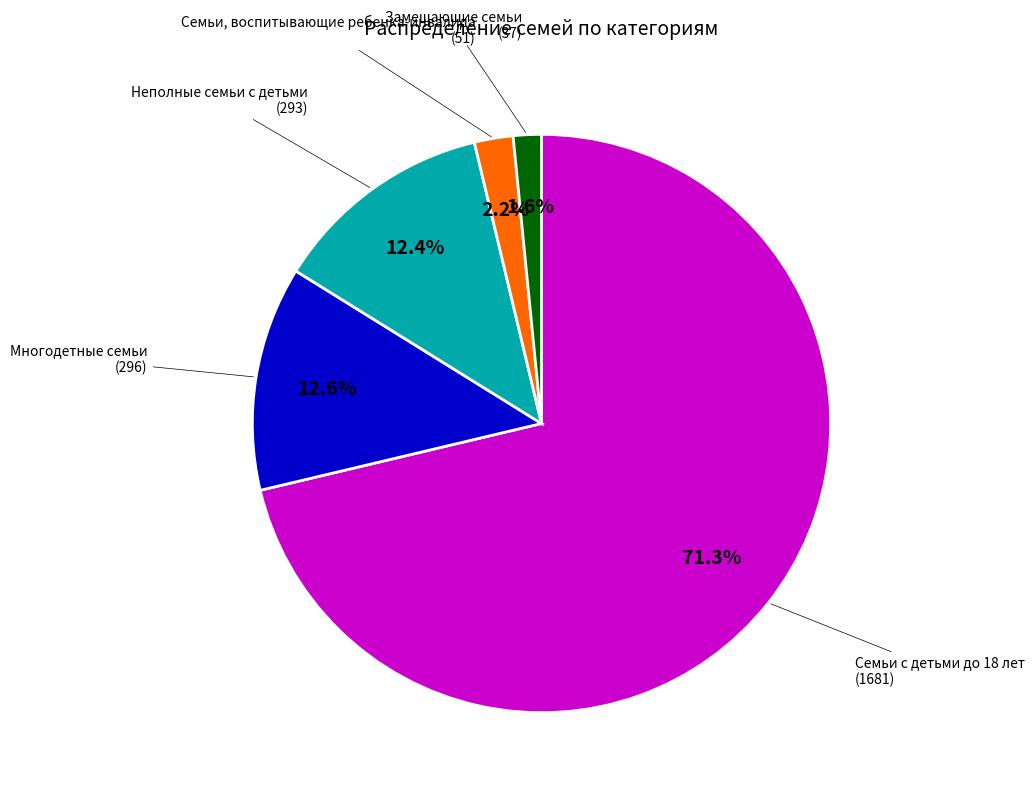

How many segments does this pie chart have?

5